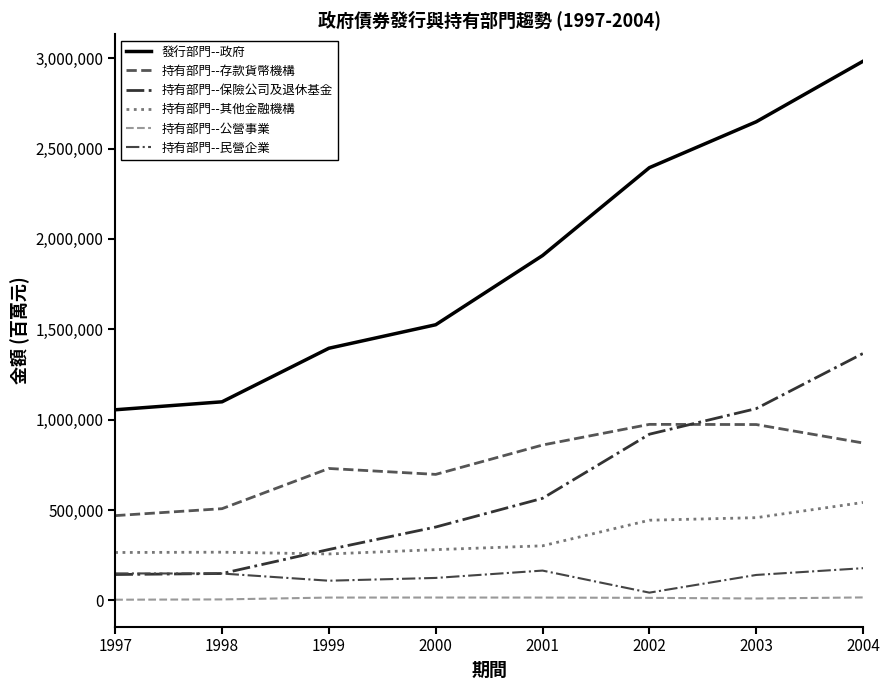

What is the difference between the maximum and minimum values in the 持有部門--存款貨幣機構 series?

504922